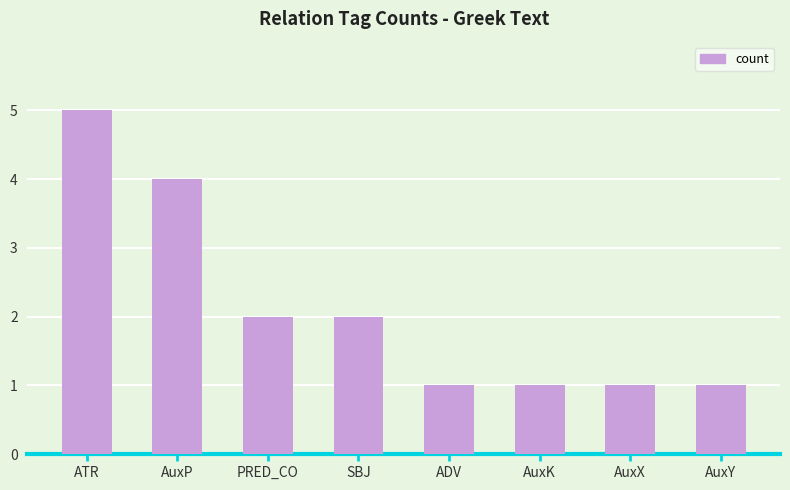

How many values are between 1 and 4?

7